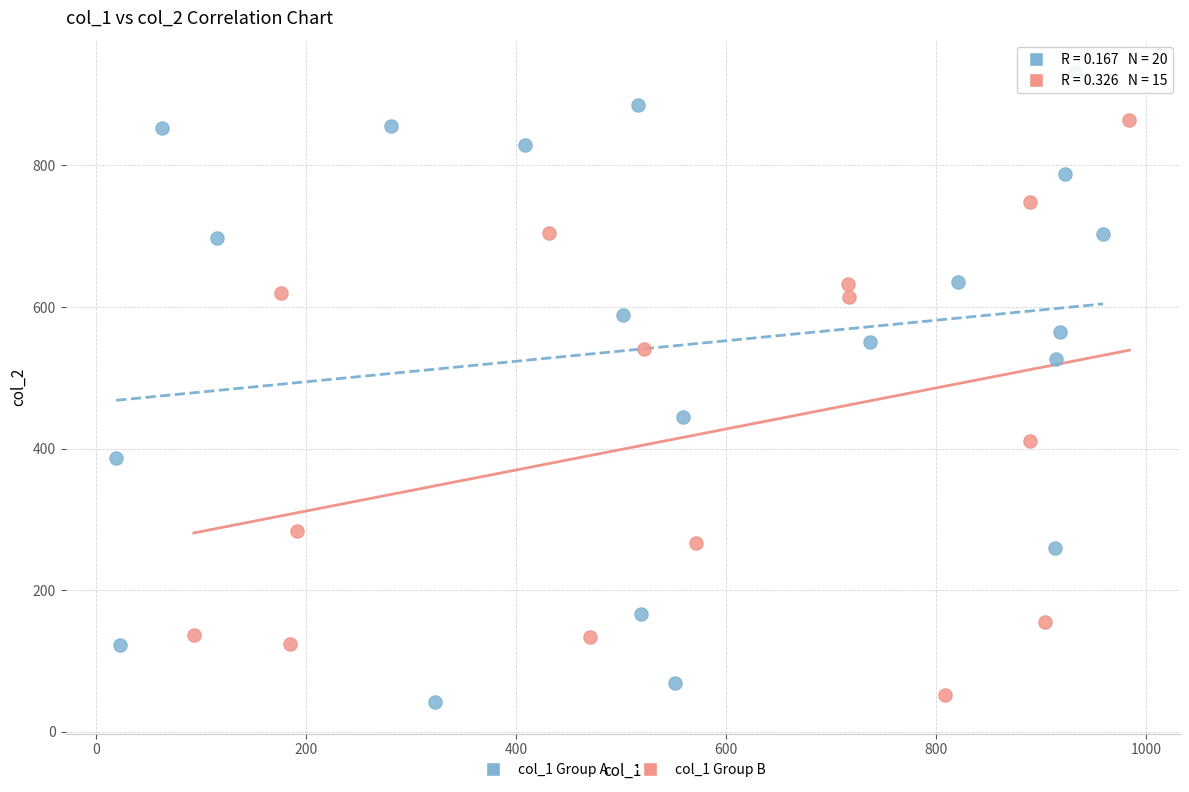

Which series contains the highest Y value?

col_1 Group A